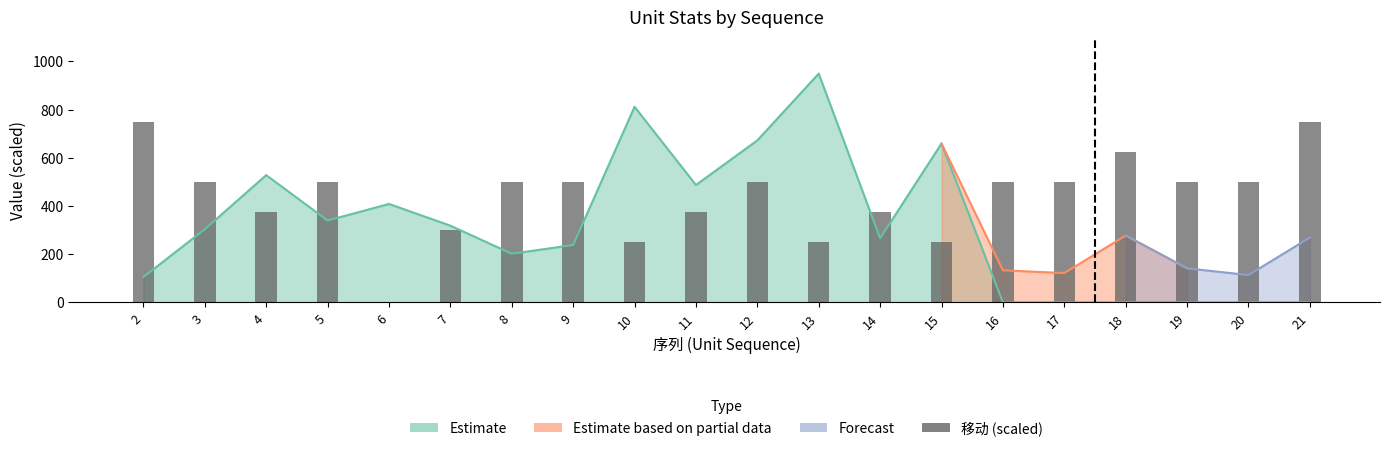

Rank the categories by value from lowest to highest.

6, 10, 13, 15, 7, 4, 11, 14, 3, 5, 8, 9, 12, 16, 17, 19, 20, 18, 2, 21